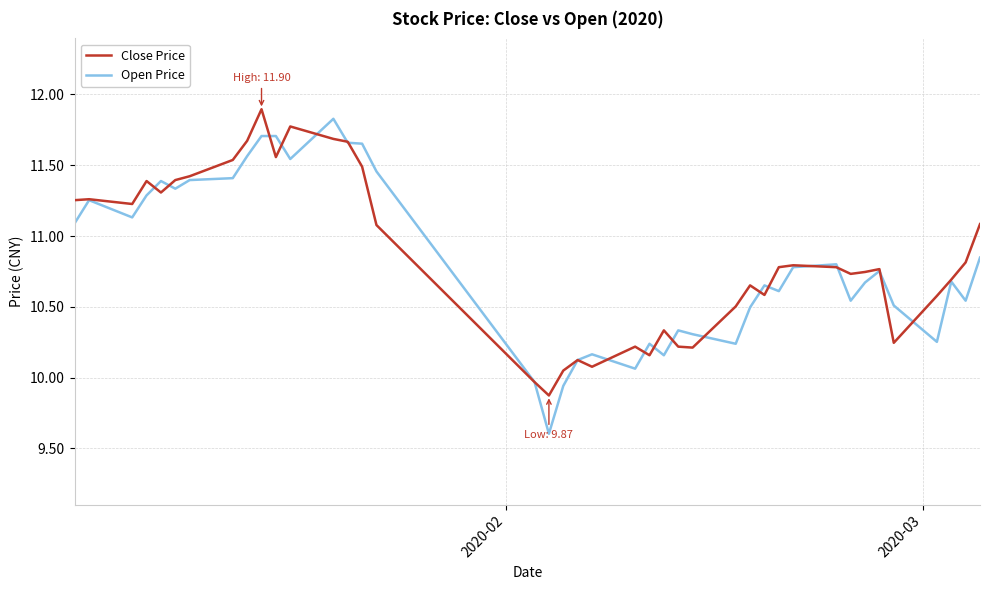

What is the minimum value shown in the chart?

9.6